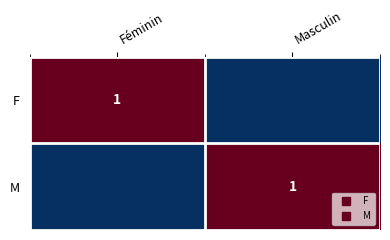

Which series has the widest spread of values?

F